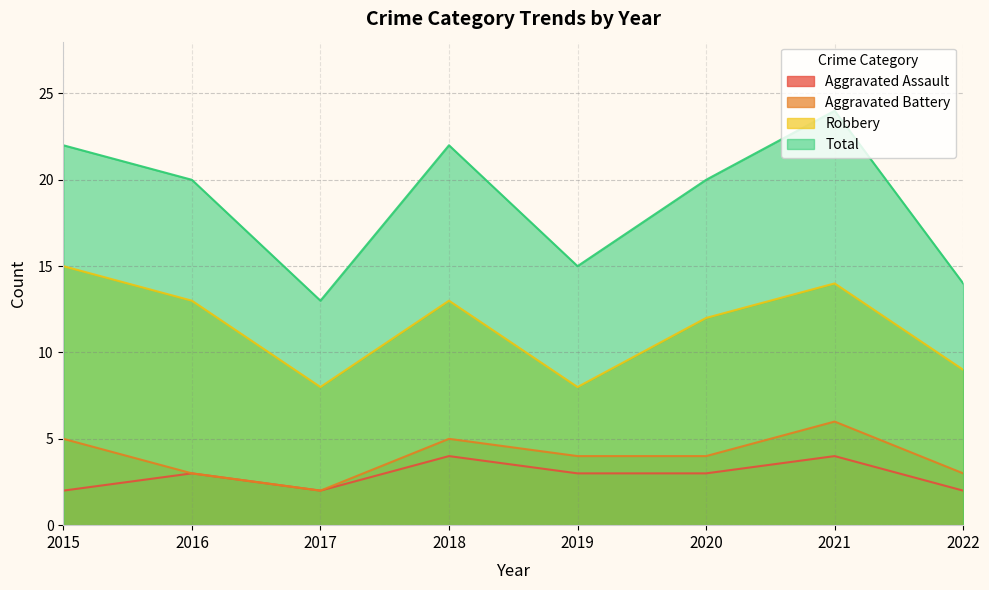

What is the value of the Aggravated Assault point at the 3rd from the left?

2